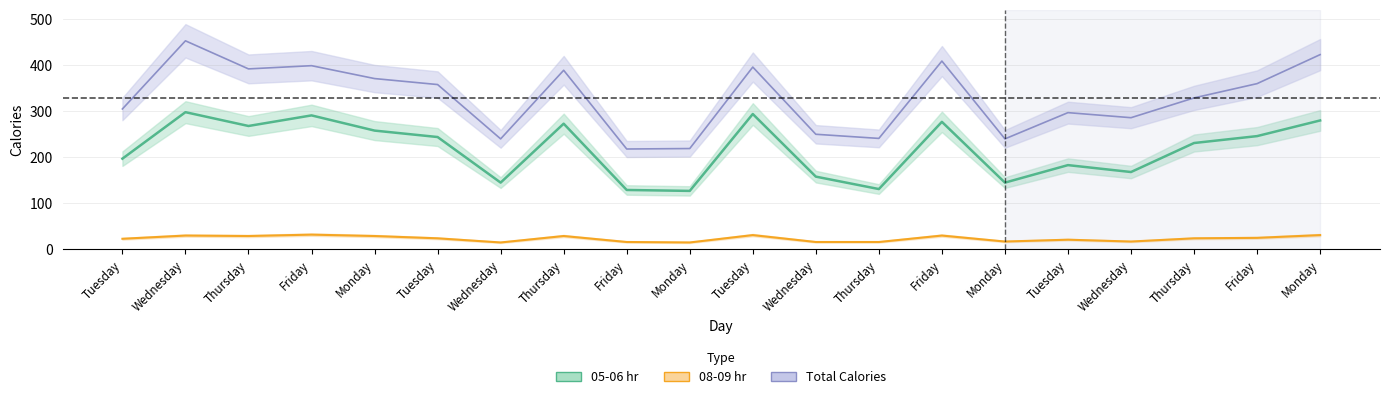

The value of Total Calories at Friday is 567. True or false?

False